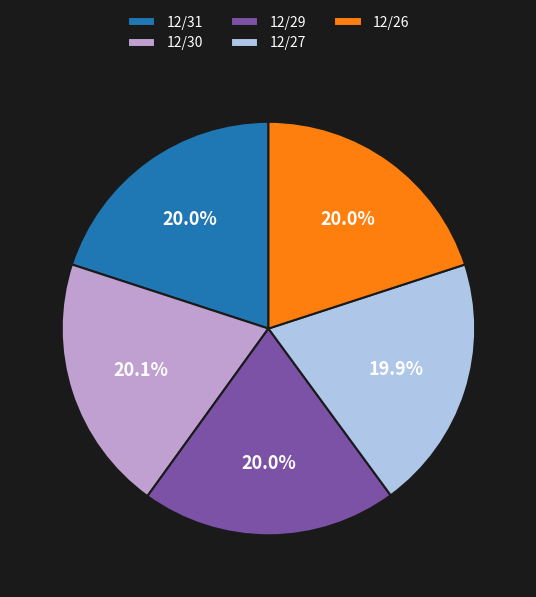

What percentage is NOT represented by 12/27?

80.1%